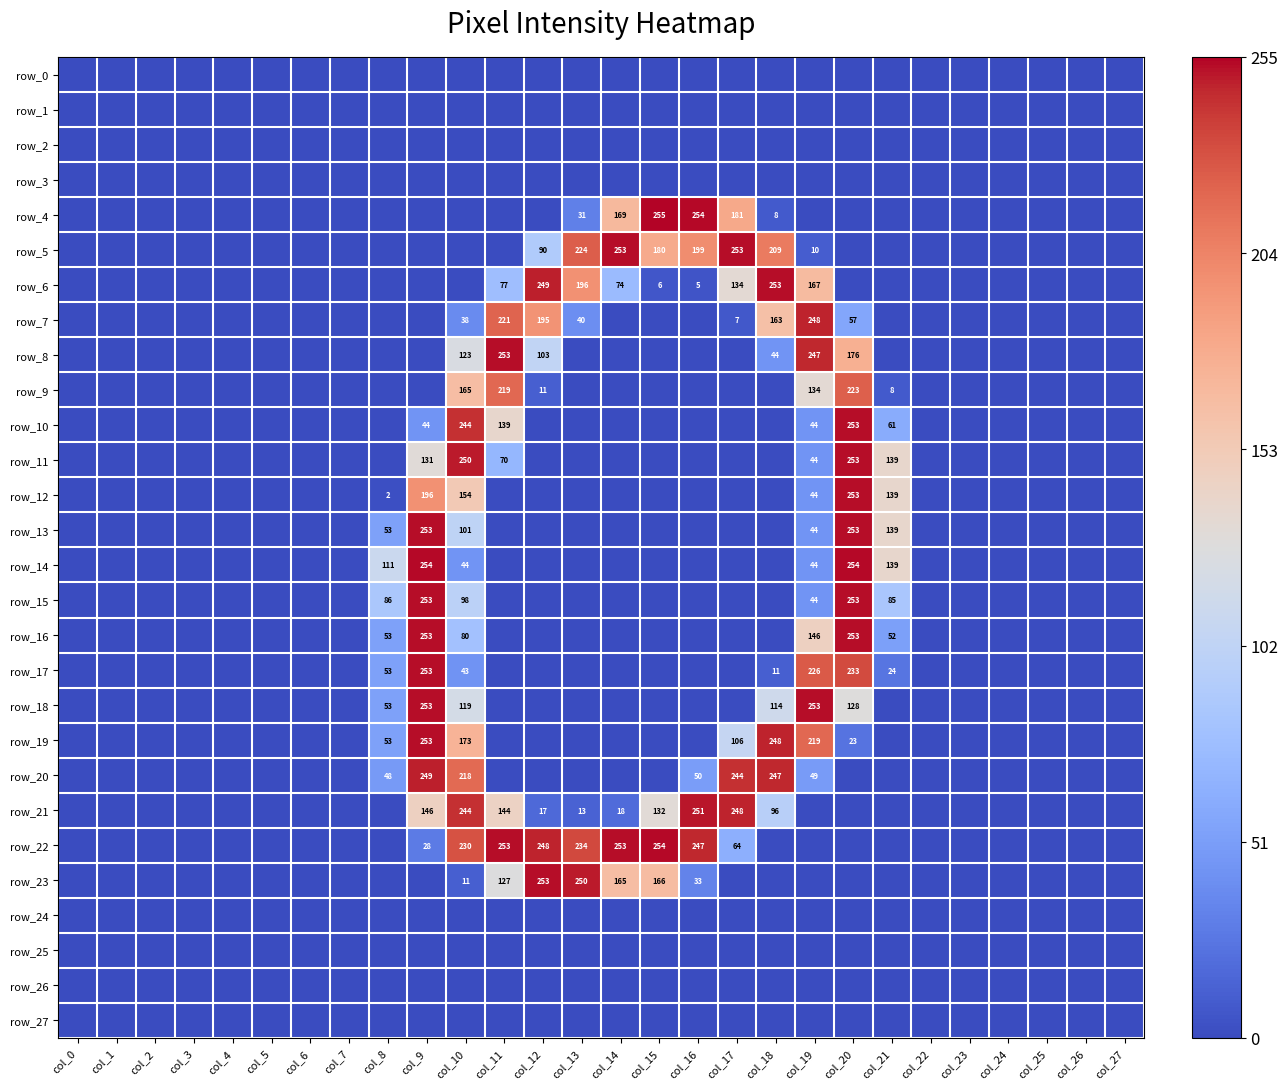

Reading right to left, transcribe all the data shown in this chart.

row_0: col_27=0	col_26=0	col_25=0	col_24=0	col_23=0	col_22=0	col_21=0	col_20=0	col_19=0	col_18=0	col_17=0	col_16=0	col_15=0	col_14=0	col_13=0	col_12=0	col_11=0	col_10=0	col_9=0	col_8=0	col_7=0	col_6=0	col_5=0	col_4=0	col_3=0	col_2=0	col_1=0	col_0=0
row_1: col_27=0	col_26=0	col_25=0	col_24=0	col_23=0	col_22=0	col_21=0	col_20=0	col_19=0	col_18=0	col_17=0	col_16=0	col_15=0	col_14=0	col_13=0	col_12=0	col_11=0	col_10=0	col_9=0	col_8=0	col_7=0	col_6=0	col_5=0	col_4=0	col_3=0	col_2=0	col_1=0	col_0=0
row_2: col_27=0	col_26=0	col_25=0	col_24=0	col_23=0	col_22=0	col_21=0	col_20=0	col_19=0	col_18=0	col_17=0	col_16=0	col_15=0	col_14=0	col_13=0	col_12=0	col_11=0	col_10=0	col_9=0	col_8=0	col_7=0	col_6=0	col_5=0	col_4=0	col_3=0	col_2=0	col_1=0	col_0=0
row_3: col_27=0	col_26=0	col_25=0	col_24=0	col_23=0	col_22=0	col_21=0	col_20=0	col_19=0	col_18=0	col_17=0	col_16=0	col_15=0	col_14=0	col_13=0	col_12=0	col_11=0	col_10=0	col_9=0	col_8=0	col_7=0	col_6=0	col_5=0	col_4=0	col_3=0	col_2=0	col_1=0	col_0=0
row_4: col_27=0	col_26=0	col_25=0	col_24=0	col_23=0	col_22=0	col_21=0	col_20=0	col_19=0	col_18=8	col_17=181	col_16=254	col_15=255	col_14=169	col_13=31	col_12=0	col_11=0	col_10=0	col_9=0	col_8=0	col_7=0	col_6=0	col_5=0	col_4=0	col_3=0	col_2=0	col_1=0	col_0=0
row_5: col_27=0	col_26=0	col_25=0	col_24=0	col_23=0	col_22=0	col_21=0	col_20=0	col_19=10	col_18=209	col_17=253	col_16=199	col_15=180	col_14=253	col_13=224	col_12=90	col_11=0	col_10=0	col_9=0	col_8=0	col_7=0	col_6=0	col_5=0	col_4=0	col_3=0	col_2=0	col_1=0	col_0=0
row_6: col_27=0	col_26=0	col_25=0	col_24=0	col_23=0	col_22=0	col_21=0	col_20=0	col_19=167	col_18=253	col_17=134	col_16=5	col_15=6	col_14=74	col_13=196	col_12=249	col_11=77	col_10=0	col_9=0	col_8=0	col_7=0	col_6=0	col_5=0	col_4=0	col_3=0	col_2=0	col_1=0	col_0=0
row_7: col_27=0	col_26=0	col_25=0	col_24=0	col_23=0	col_22=0	col_21=0	col_20=57	col_19=248	col_18=163	col_17=7	col_16=0	col_15=0	col_14=0	col_13=40	col_12=195	col_11=221	col_10=38	col_9=0	col_8=0	col_7=0	col_6=0	col_5=0	col_4=0	col_3=0	col_2=0	col_1=0	col_0=0
row_8: col_27=0	col_26=0	col_25=0	col_24=0	col_23=0	col_22=0	col_21=0	col_20=176	col_19=247	col_18=44	col_17=0	col_16=0	col_15=0	col_14=0	col_13=0	col_12=103	col_11=253	col_10=123	col_9=0	col_8=0	col_7=0	col_6=0	col_5=0	col_4=0	col_3=0	col_2=0	col_1=0	col_0=0
row_9: col_27=0	col_26=0	col_25=0	col_24=0	col_23=0	col_22=0	col_21=8	col_20=223	col_19=134	col_18=0	col_17=0	col_16=0	col_15=0	col_14=0	col_13=0	col_12=11	col_11=219	col_10=165	col_9=0	col_8=0	col_7=0	col_6=0	col_5=0	col_4=0	col_3=0	col_2=0	col_1=0	col_0=0
row_10: col_27=0	col_26=0	col_25=0	col_24=0	col_23=0	col_22=0	col_21=61	col_20=253	col_19=44	col_18=0	col_17=0	col_16=0	col_15=0	col_14=0	col_13=0	col_12=0	col_11=139	col_10=244	col_9=44	col_8=0	col_7=0	col_6=0	col_5=0	col_4=0	col_3=0	col_2=0	col_1=0	col_0=0
row_11: col_27=0	col_26=0	col_25=0	col_24=0	col_23=0	col_22=0	col_21=139	col_20=253	col_19=44	col_18=0	col_17=0	col_16=0	col_15=0	col_14=0	col_13=0	col_12=0	col_11=70	col_10=250	col_9=131	col_8=0	col_7=0	col_6=0	col_5=0	col_4=0	col_3=0	col_2=0	col_1=0	col_0=0
row_12: col_27=0	col_26=0	col_25=0	col_24=0	col_23=0	col_22=0	col_21=139	col_20=253	col_19=44	col_18=0	col_17=0	col_16=0	col_15=0	col_14=0	col_13=0	col_12=0	col_11=0	col_10=154	col_9=196	col_8=2	col_7=0	col_6=0	col_5=0	col_4=0	col_3=0	col_2=0	col_1=0	col_0=0
row_13: col_27=0	col_26=0	col_25=0	col_24=0	col_23=0	col_22=0	col_21=139	col_20=253	col_19=44	col_18=0	col_17=0	col_16=0	col_15=0	col_14=0	col_13=0	col_12=0	col_11=0	col_10=101	col_9=253	col_8=53	col_7=0	col_6=0	col_5=0	col_4=0	col_3=0	col_2=0	col_1=0	col_0=0
row_14: col_27=0	col_26=0	col_25=0	col_24=0	col_23=0	col_22=0	col_21=139	col_20=254	col_19=44	col_18=0	col_17=0	col_16=0	col_15=0	col_14=0	col_13=0	col_12=0	col_11=0	col_10=44	col_9=254	col_8=111	col_7=0	col_6=0	col_5=0	col_4=0	col_3=0	col_2=0	col_1=0	col_0=0
row_15: col_27=0	col_26=0	col_25=0	col_24=0	col_23=0	col_22=0	col_21=85	col_20=253	col_19=44	col_18=0	col_17=0	col_16=0	col_15=0	col_14=0	col_13=0	col_12=0	col_11=0	col_10=98	col_9=253	col_8=86	col_7=0	col_6=0	col_5=0	col_4=0	col_3=0	col_2=0	col_1=0	col_0=0
row_16: col_27=0	col_26=0	col_25=0	col_24=0	col_23=0	col_22=0	col_21=52	col_20=253	col_19=146	col_18=0	col_17=0	col_16=0	col_15=0	col_14=0	col_13=0	col_12=0	col_11=0	col_10=80	col_9=253	col_8=53	col_7=0	col_6=0	col_5=0	col_4=0	col_3=0	col_2=0	col_1=0	col_0=0
row_17: col_27=0	col_26=0	col_25=0	col_24=0	col_23=0	col_22=0	col_21=24	col_20=233	col_19=226	col_18=11	col_17=0	col_16=0	col_15=0	col_14=0	col_13=0	col_12=0	col_11=0	col_10=43	col_9=253	col_8=53	col_7=0	col_6=0	col_5=0	col_4=0	col_3=0	col_2=0	col_1=0	col_0=0
row_18: col_27=0	col_26=0	col_25=0	col_24=0	col_23=0	col_22=0	col_21=0	col_20=128	col_19=253	col_18=114	col_17=0	col_16=0	col_15=0	col_14=0	col_13=0	col_12=0	col_11=0	col_10=119	col_9=253	col_8=53	col_7=0	col_6=0	col_5=0	col_4=0	col_3=0	col_2=0	col_1=0	col_0=0
row_19: col_27=0	col_26=0	col_25=0	col_24=0	col_23=0	col_22=0	col_21=0	col_20=23	col_19=219	col_18=248	col_17=106	col_16=0	col_15=0	col_14=0	col_13=0	col_12=0	col_11=0	col_10=173	col_9=253	col_8=53	col_7=0	col_6=0	col_5=0	col_4=0	col_3=0	col_2=0	col_1=0	col_0=0
row_20: col_27=0	col_26=0	col_25=0	col_24=0	col_23=0	col_22=0	col_21=0	col_20=0	col_19=49	col_18=247	col_17=244	col_16=50	col_15=0	col_14=0	col_13=0	col_12=0	col_11=0	col_10=218	col_9=249	col_8=48	col_7=0	col_6=0	col_5=0	col_4=0	col_3=0	col_2=0	col_1=0	col_0=0
row_21: col_27=0	col_26=0	col_25=0	col_24=0	col_23=0	col_22=0	col_21=0	col_20=0	col_19=0	col_18=96	col_17=248	col_16=251	col_15=132	col_14=18	col_13=13	col_12=17	col_11=144	col_10=244	col_9=146	col_8=0	col_7=0	col_6=0	col_5=0	col_4=0	col_3=0	col_2=0	col_1=0	col_0=0
row_22: col_27=0	col_26=0	col_25=0	col_24=0	col_23=0	col_22=0	col_21=0	col_20=0	col_19=0	col_18=0	col_17=64	col_16=247	col_15=254	col_14=253	col_13=234	col_12=248	col_11=253	col_10=230	col_9=28	col_8=0	col_7=0	col_6=0	col_5=0	col_4=0	col_3=0	col_2=0	col_1=0	col_0=0
row_23: col_27=0	col_26=0	col_25=0	col_24=0	col_23=0	col_22=0	col_21=0	col_20=0	col_19=0	col_18=0	col_17=0	col_16=33	col_15=166	col_14=165	col_13=250	col_12=253	col_11=127	col_10=11	col_9=0	col_8=0	col_7=0	col_6=0	col_5=0	col_4=0	col_3=0	col_2=0	col_1=0	col_0=0
row_24: col_27=0	col_26=0	col_25=0	col_24=0	col_23=0	col_22=0	col_21=0	col_20=0	col_19=0	col_18=0	col_17=0	col_16=0	col_15=0	col_14=0	col_13=0	col_12=0	col_11=0	col_10=0	col_9=0	col_8=0	col_7=0	col_6=0	col_5=0	col_4=0	col_3=0	col_2=0	col_1=0	col_0=0
row_25: col_27=0	col_26=0	col_25=0	col_24=0	col_23=0	col_22=0	col_21=0	col_20=0	col_19=0	col_18=0	col_17=0	col_16=0	col_15=0	col_14=0	col_13=0	col_12=0	col_11=0	col_10=0	col_9=0	col_8=0	col_7=0	col_6=0	col_5=0	col_4=0	col_3=0	col_2=0	col_1=0	col_0=0
row_26: col_27=0	col_26=0	col_25=0	col_24=0	col_23=0	col_22=0	col_21=0	col_20=0	col_19=0	col_18=0	col_17=0	col_16=0	col_15=0	col_14=0	col_13=0	col_12=0	col_11=0	col_10=0	col_9=0	col_8=0	col_7=0	col_6=0	col_5=0	col_4=0	col_3=0	col_2=0	col_1=0	col_0=0
row_27: col_27=0	col_26=0	col_25=0	col_24=0	col_23=0	col_22=0	col_21=0	col_20=0	col_19=0	col_18=0	col_17=0	col_16=0	col_15=0	col_14=0	col_13=0	col_12=0	col_11=0	col_10=0	col_9=0	col_8=0	col_7=0	col_6=0	col_5=0	col_4=0	col_3=0	col_2=0	col_1=0	col_0=0